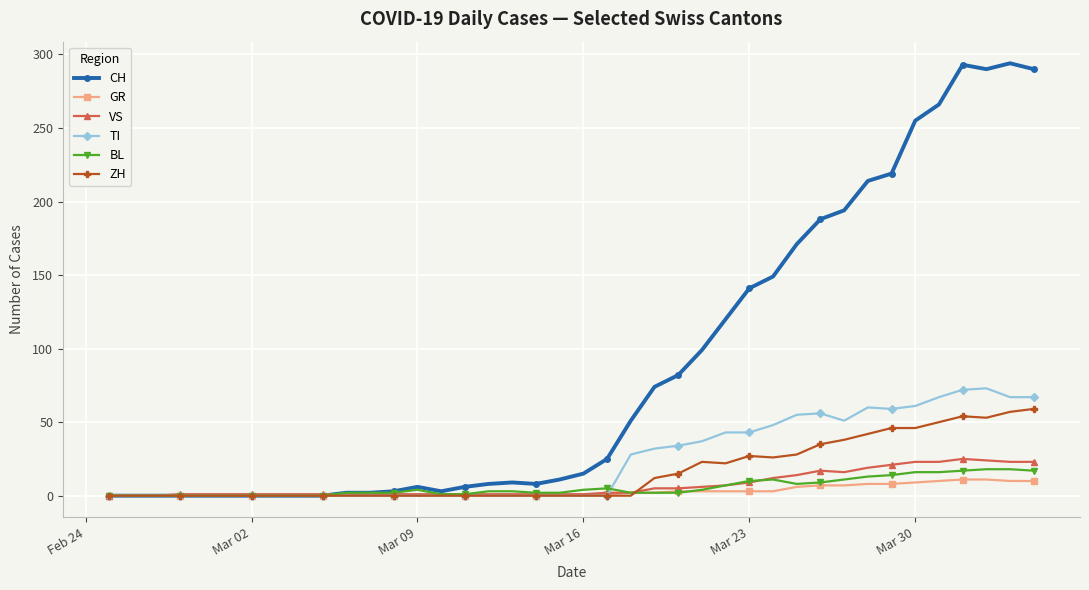

True or false: TI has more than 0 points higher than both neighbors.

True